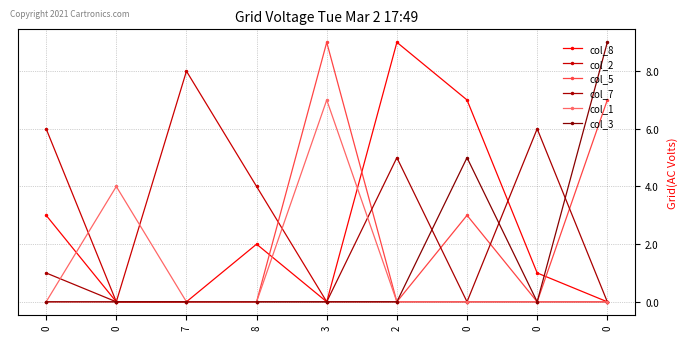

Rank the categories by col_1 value from highest to lowest.

3, 0, 0, 7, 8, 2, 0, 0, 0